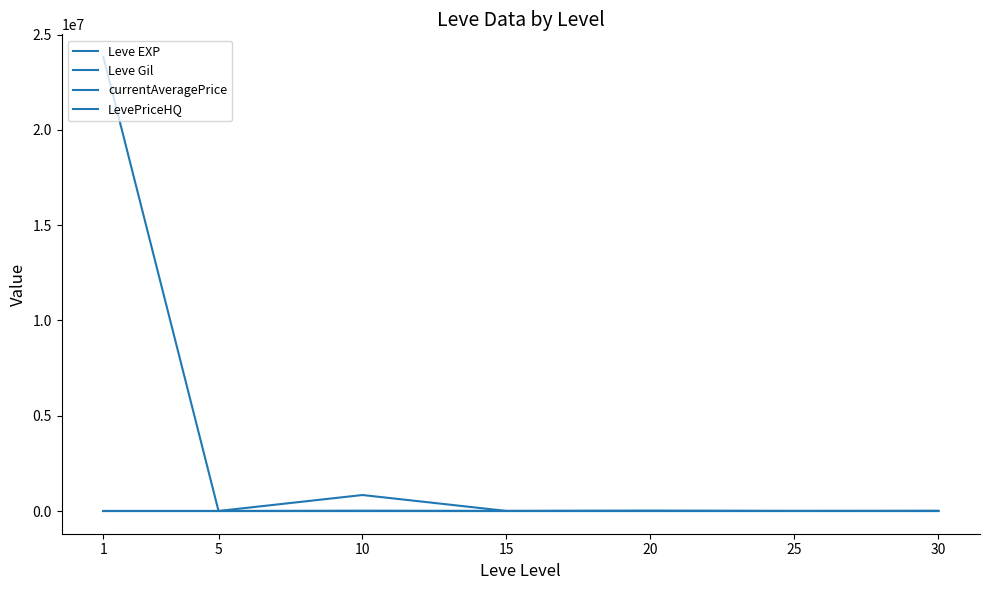

Rank the categories by LevePriceHQ value from lowest to highest.

5, 30, 25, 15, 10, 20, 1